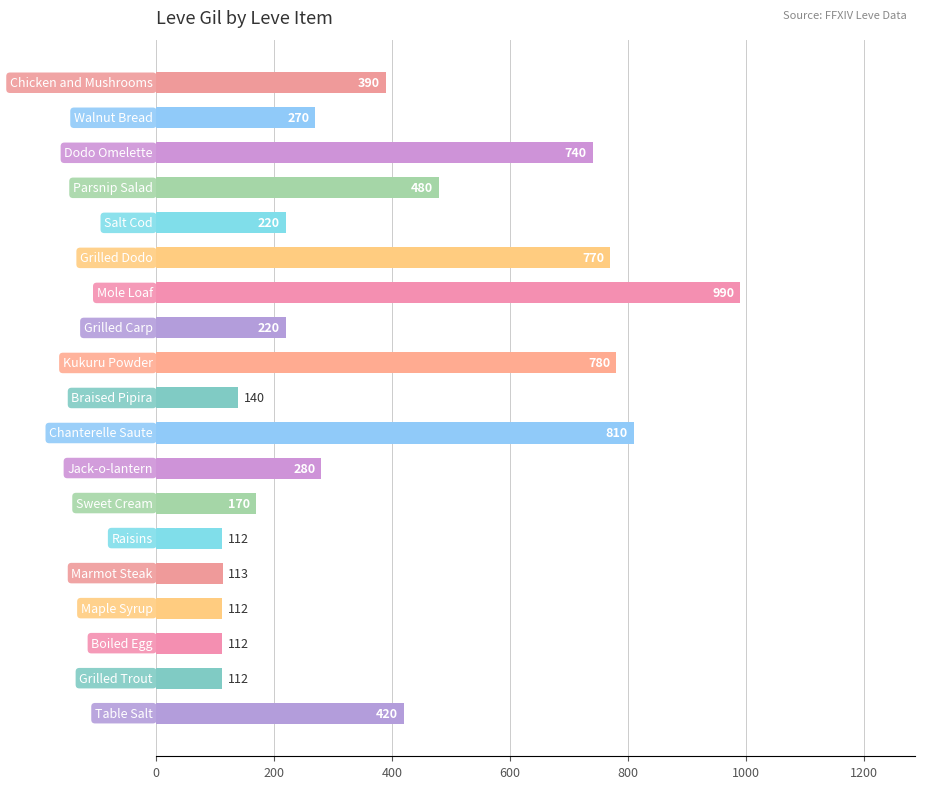

How many data points are less than 270?

9